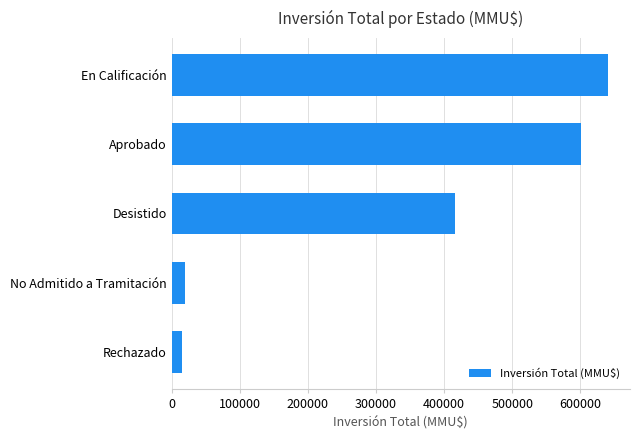

The value at Aprobado is 245060. True or false?

False